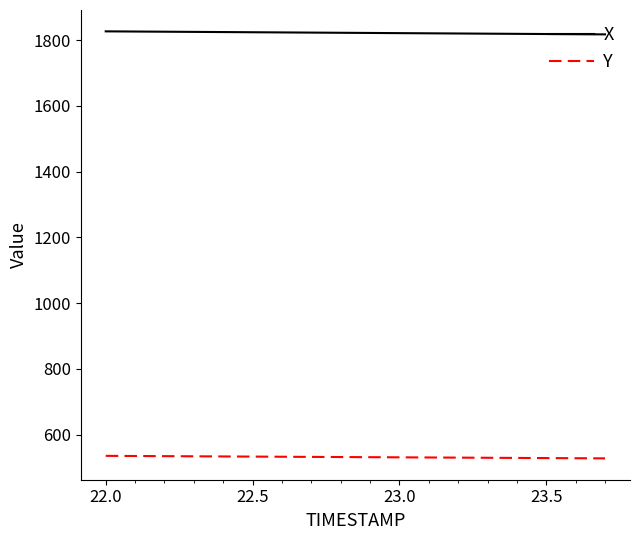

How many values in the Y series are below 531?

8